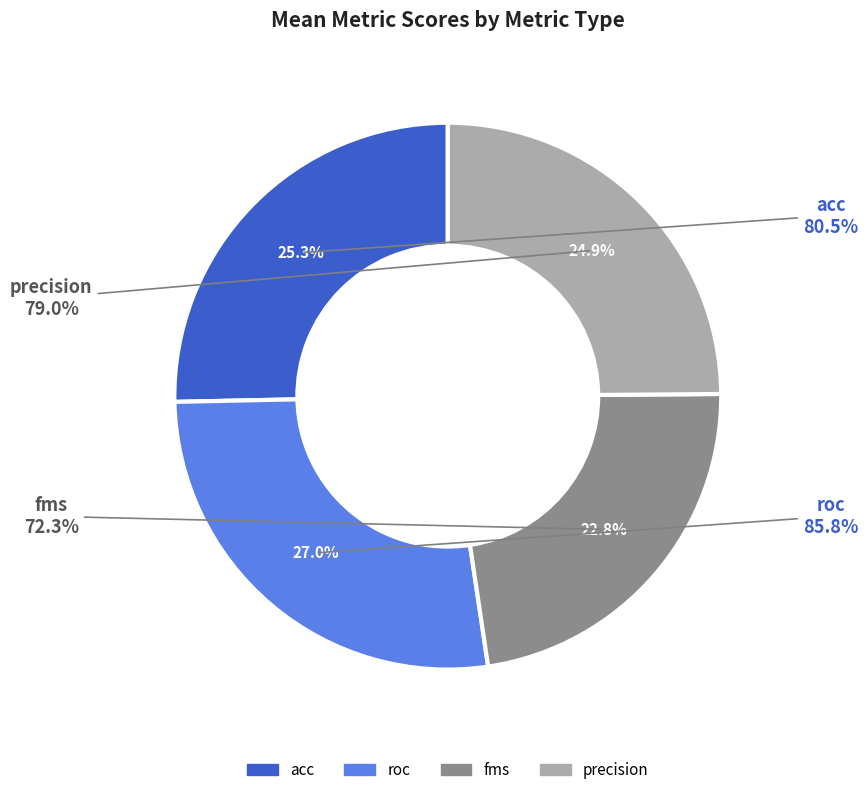

To the nearest percent, what portion does roc represent?

27%